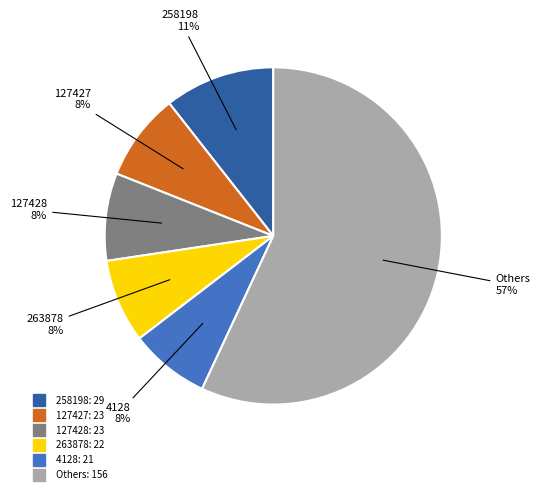

To the nearest percent, what is the average slice percentage?

17%